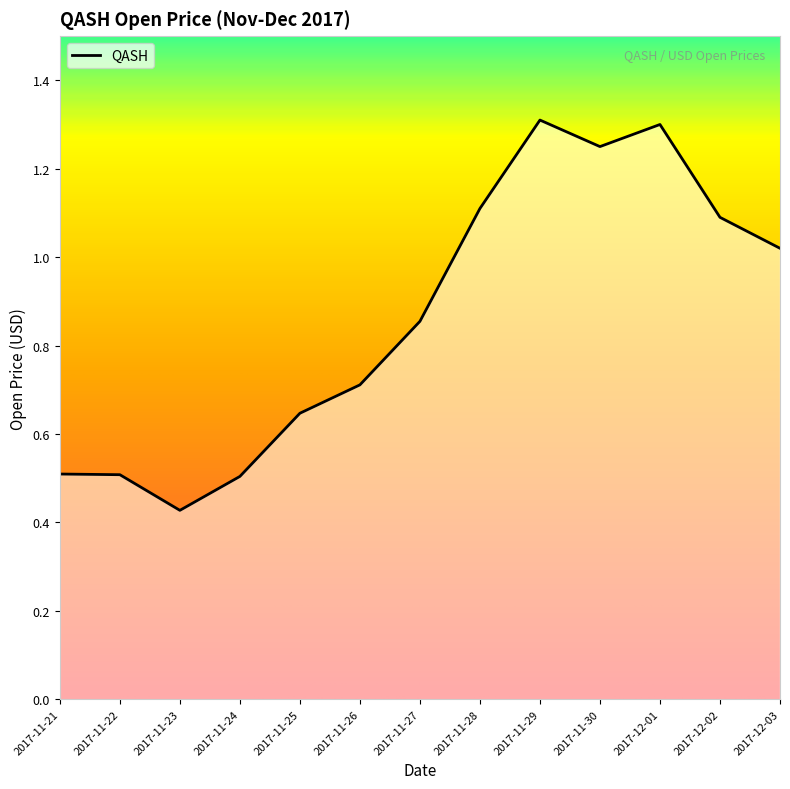

Between 2017-11-26 and 2017-11-29, which is larger?

2017-11-29